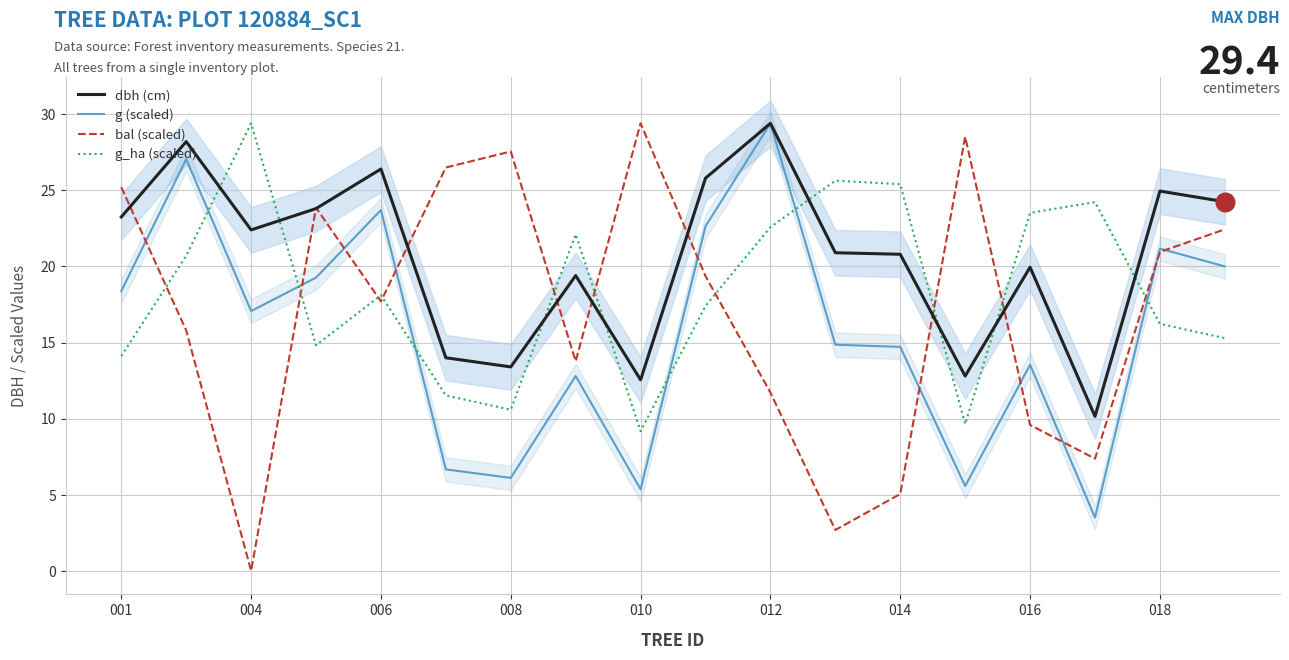

Is the value of dbh (cm) at 001 greater than the value of g_ha (scaled) at 9?

Yes